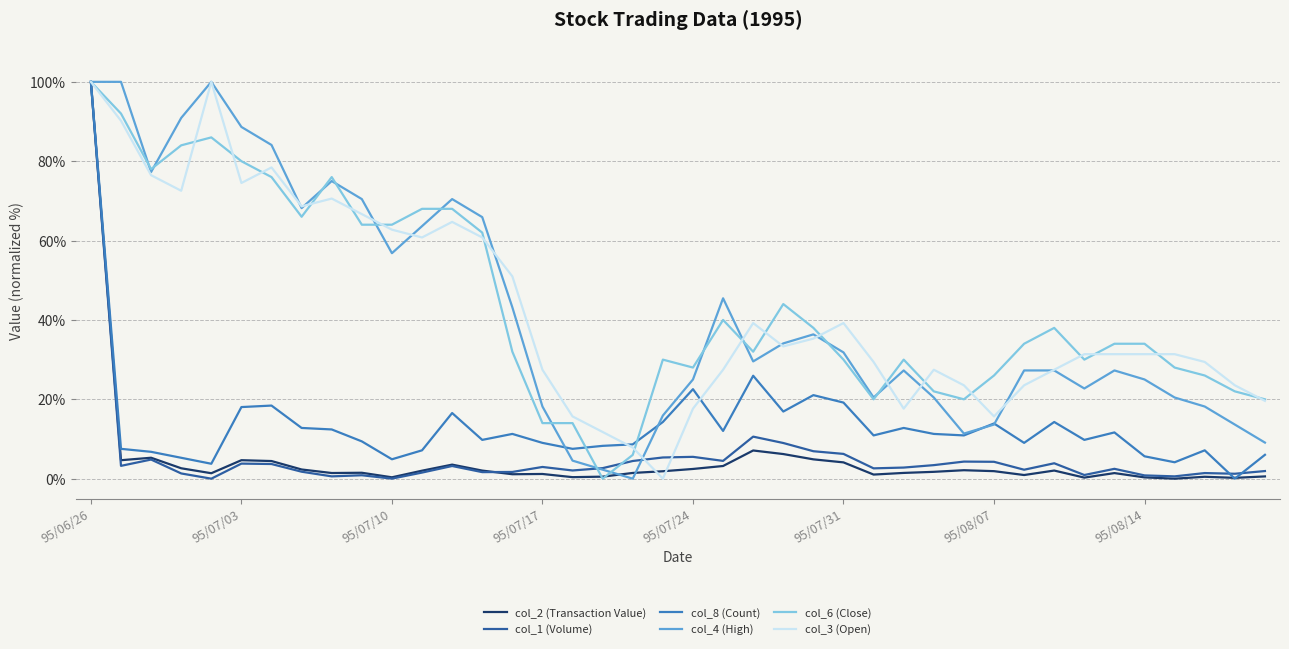

What is the maximum value shown in the chart?

100.0